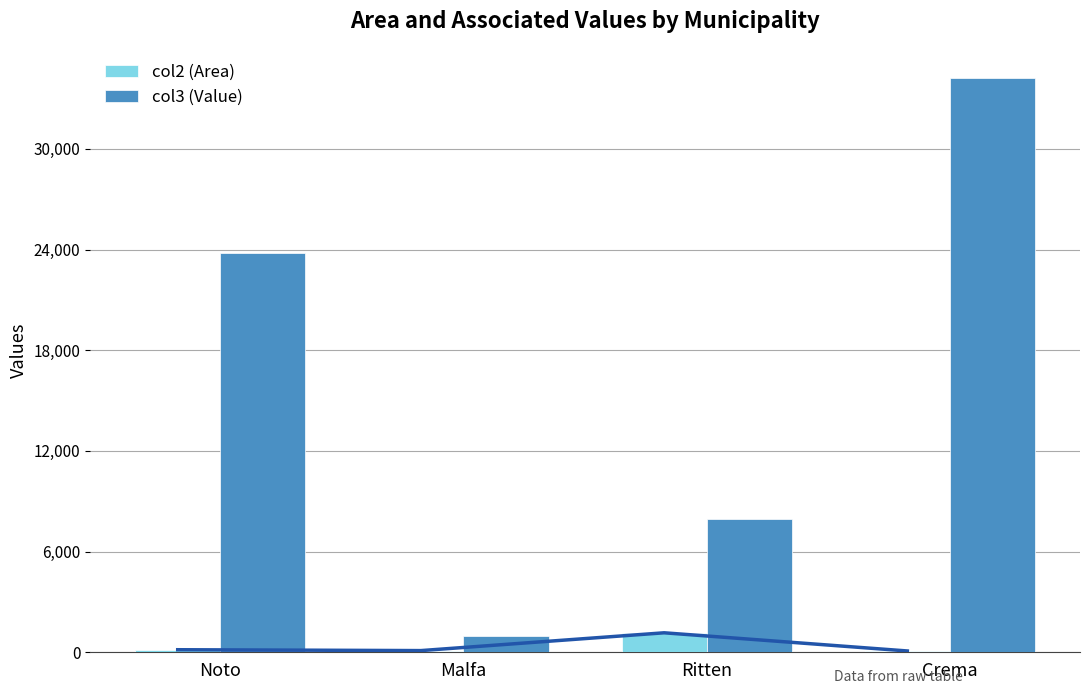

How many bars are there in each group?

2